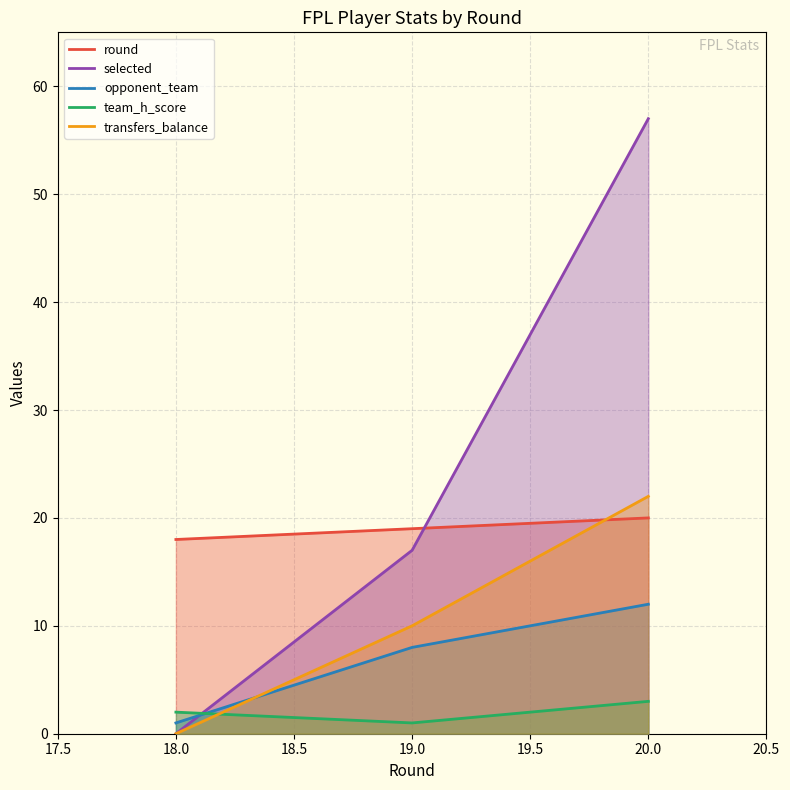

What is the difference between the selected values at 18.0 and 20.0?

57